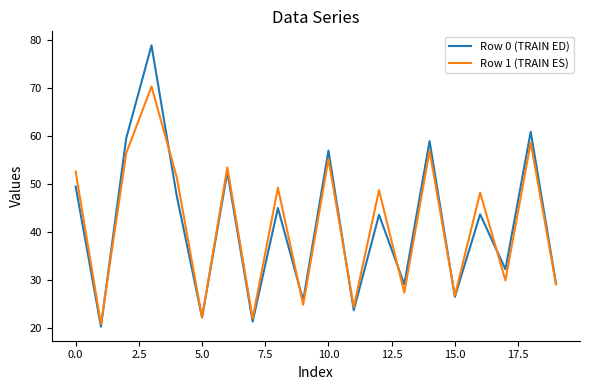

What is the maximum value shown in the chart?

78.8